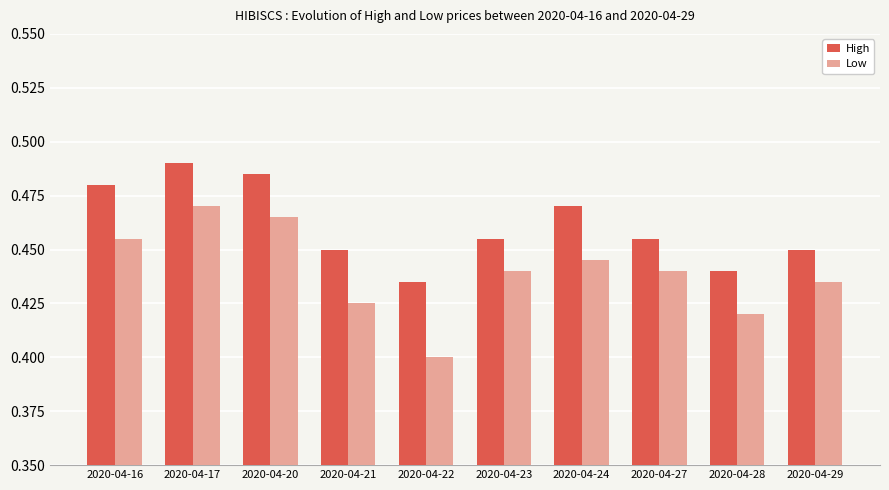

At how many categories does at least one series exceed 0?

10